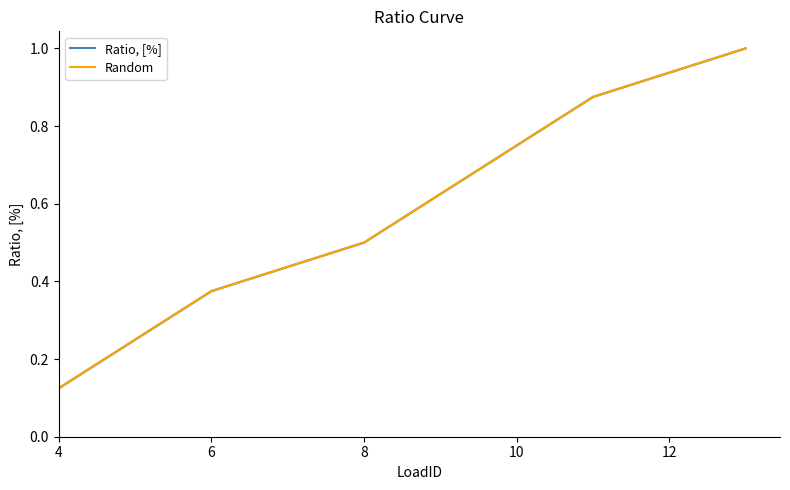

What are all the series names shown in the legend?

Ratio, [%], Random